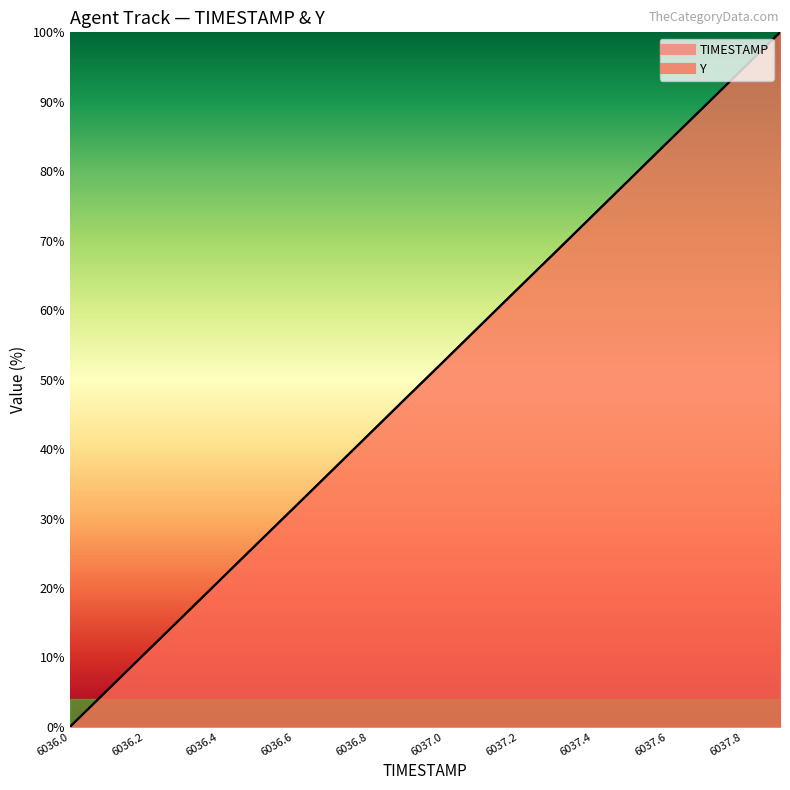

How many intersections are there between TIMESTAMP and Y?

9